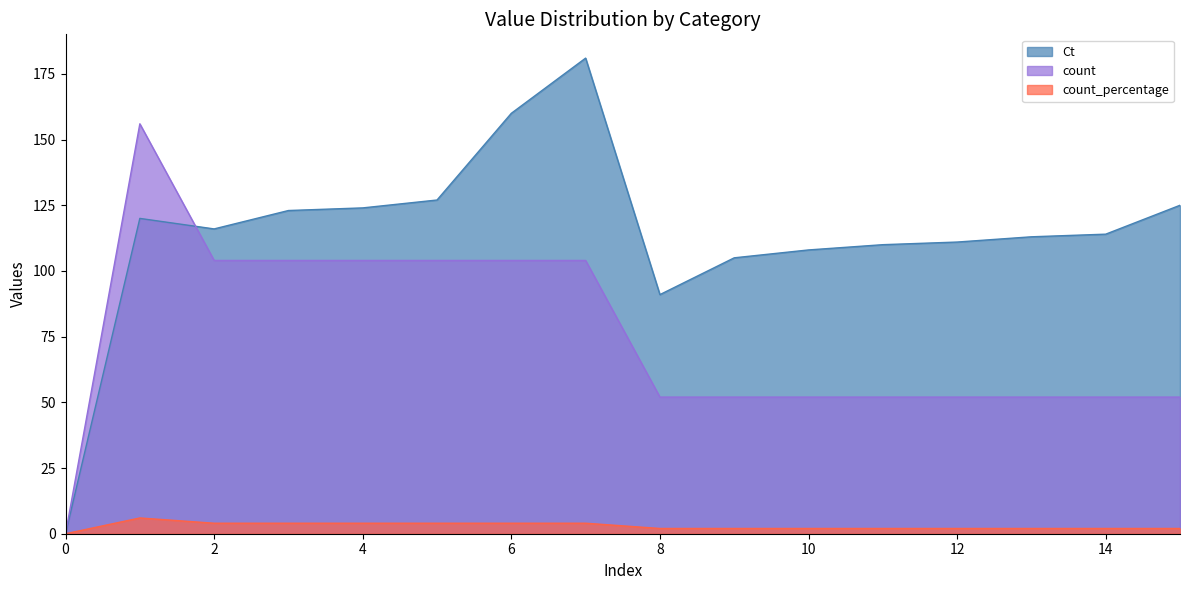

Is it true that count_percentage equals 4 at 2?

True